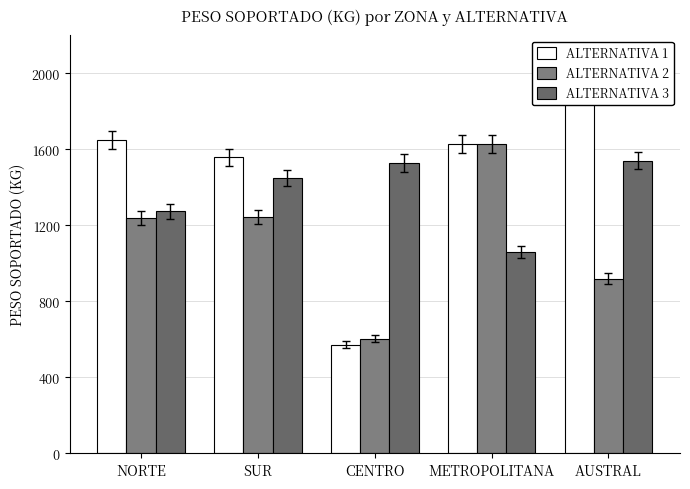

What is the label of the 1st bar from the left?

NORTE